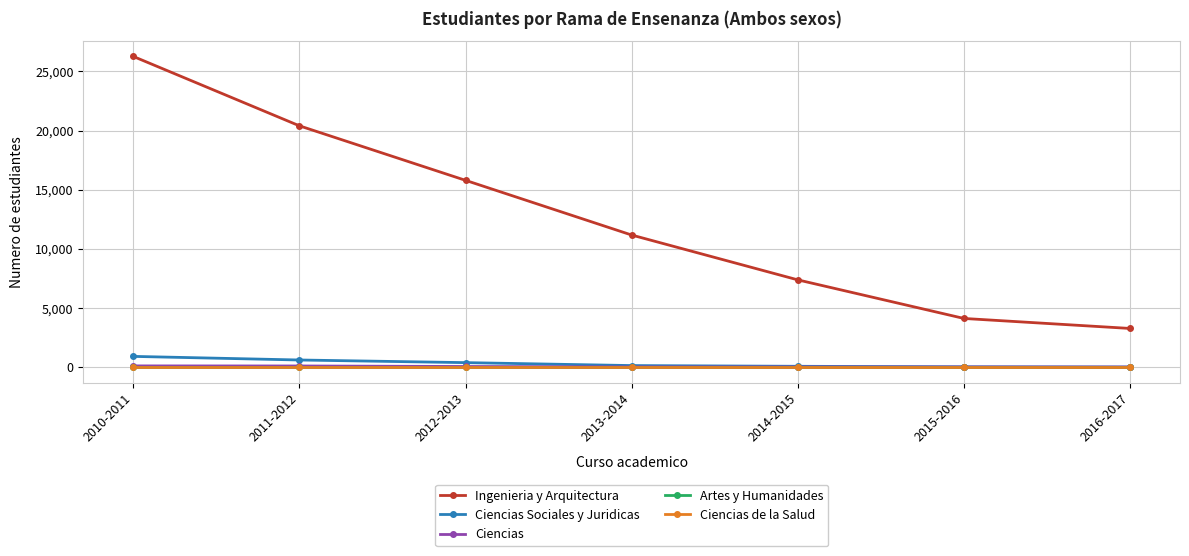

Reading left to right, what are all the values shown in this chart?

Ingenieria y Arquitectura: 2010-2011=26276	2011-2012=20406	2012-2013=15793	2013-2014=11166	2014-2015=7373	2015-2016=4109	2016-2017=3263
Ciencias Sociales y Juridicas: 2010-2011=901	2011-2012=596	2012-2013=373	2013-2014=124	2014-2015=63	2015-2016=18	2016-2017=0
Ciencias: 2010-2011=97	2011-2012=90	2012-2013=46	2013-2014=13	2014-2015=6	2015-2016=4	2016-2017=1
Artes y Humanidades: 2010-2011=0	2011-2012=0	2012-2013=0	2013-2014=0	2014-2015=0	2015-2016=0	2016-2017=0
Ciencias de la Salud: 2010-2011=0	2011-2012=0	2012-2013=0	2013-2014=0	2014-2015=0	2015-2016=0	2016-2017=0